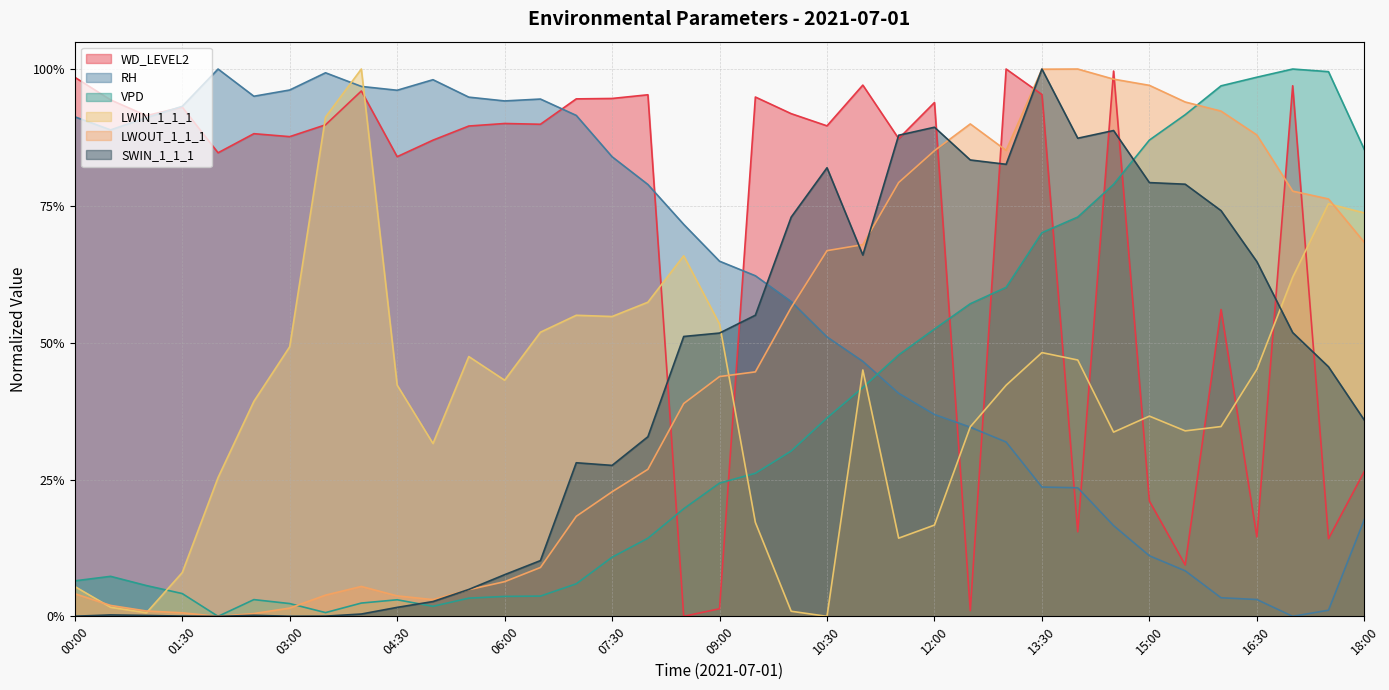

The LWIN_1_1_1 series shows 0.3 at 12:30. True or false?

True